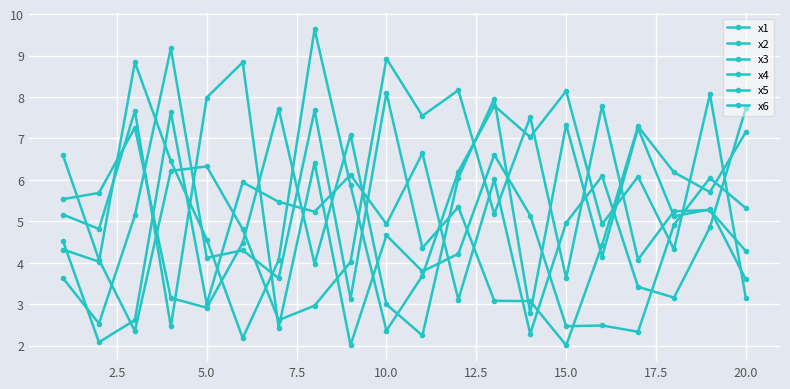

Count the number of data series in this chart.

6